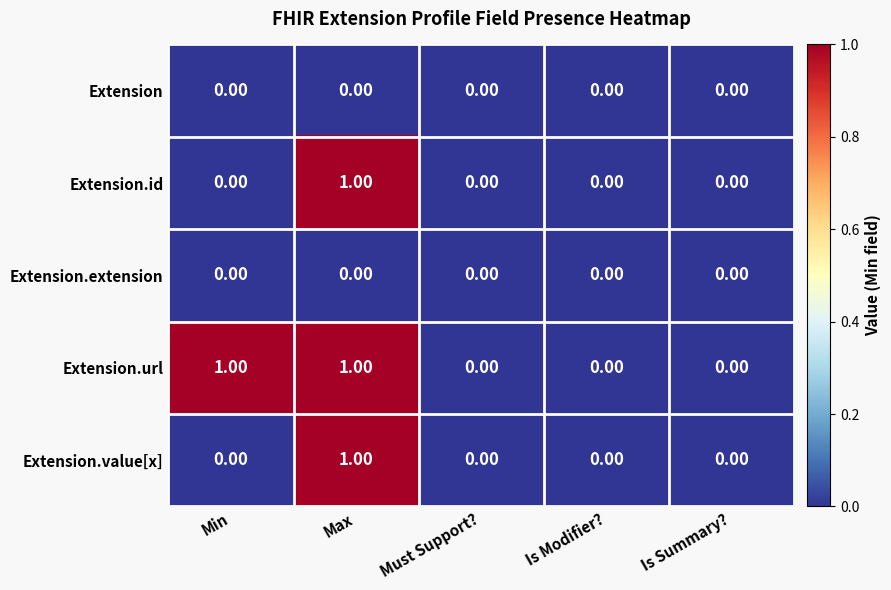

How many values in Extension.url are above zero?

2